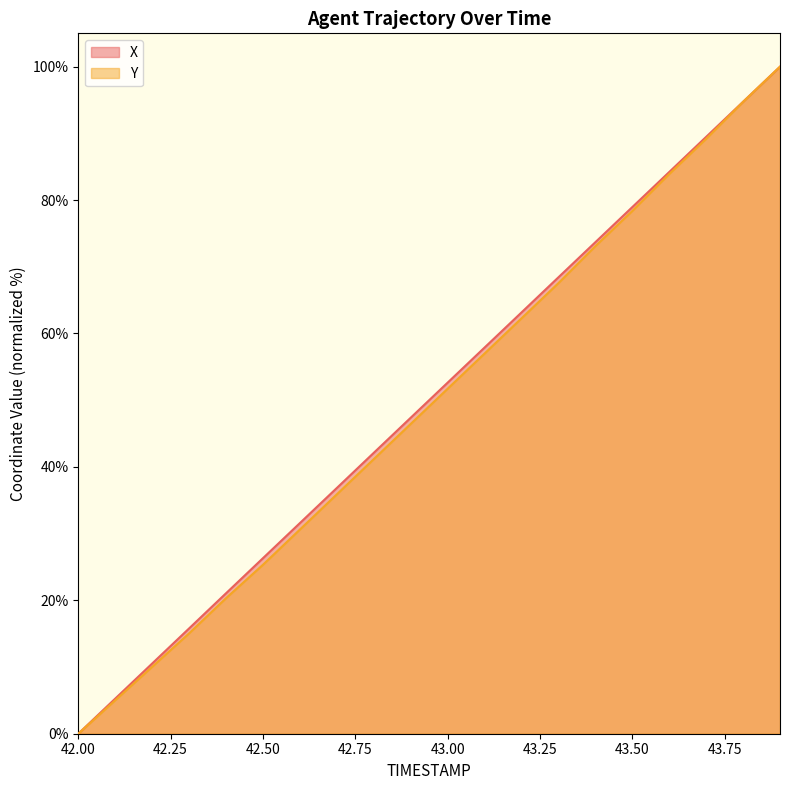

Does the chart have visible grid lines?

No